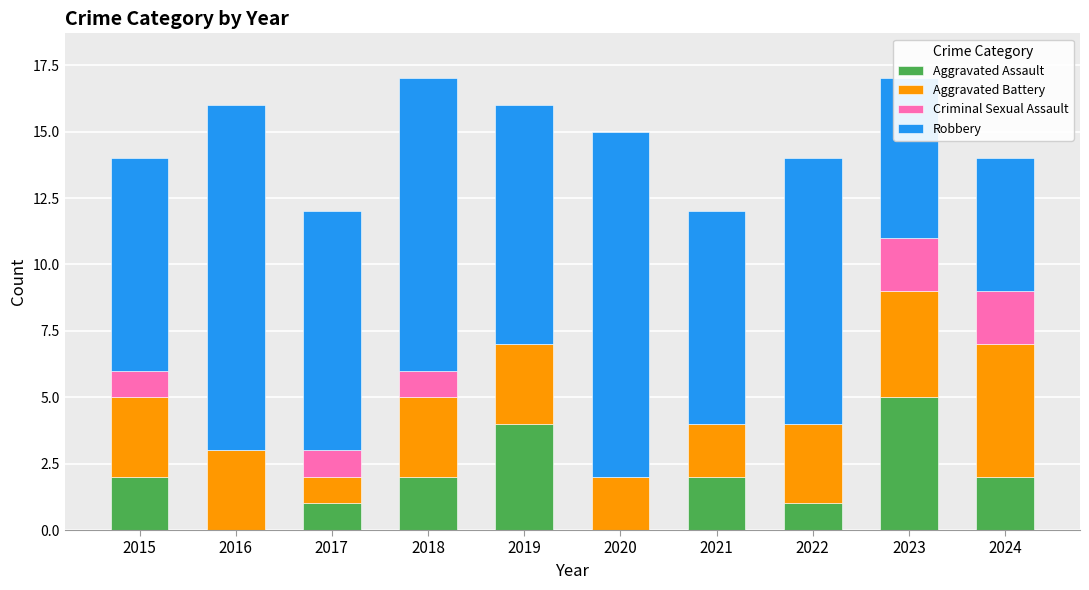

What is the total value across all series at 2022?

14